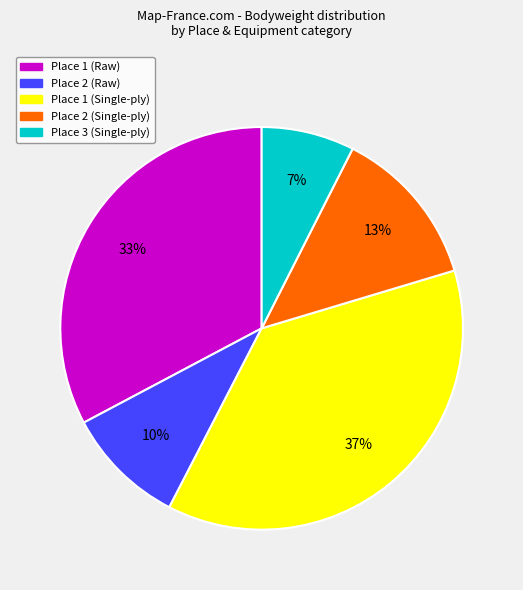

To the nearest percent, what is the difference between the Place 2 (Single-ply) and Place 1 (Raw) slice percentages?

20%